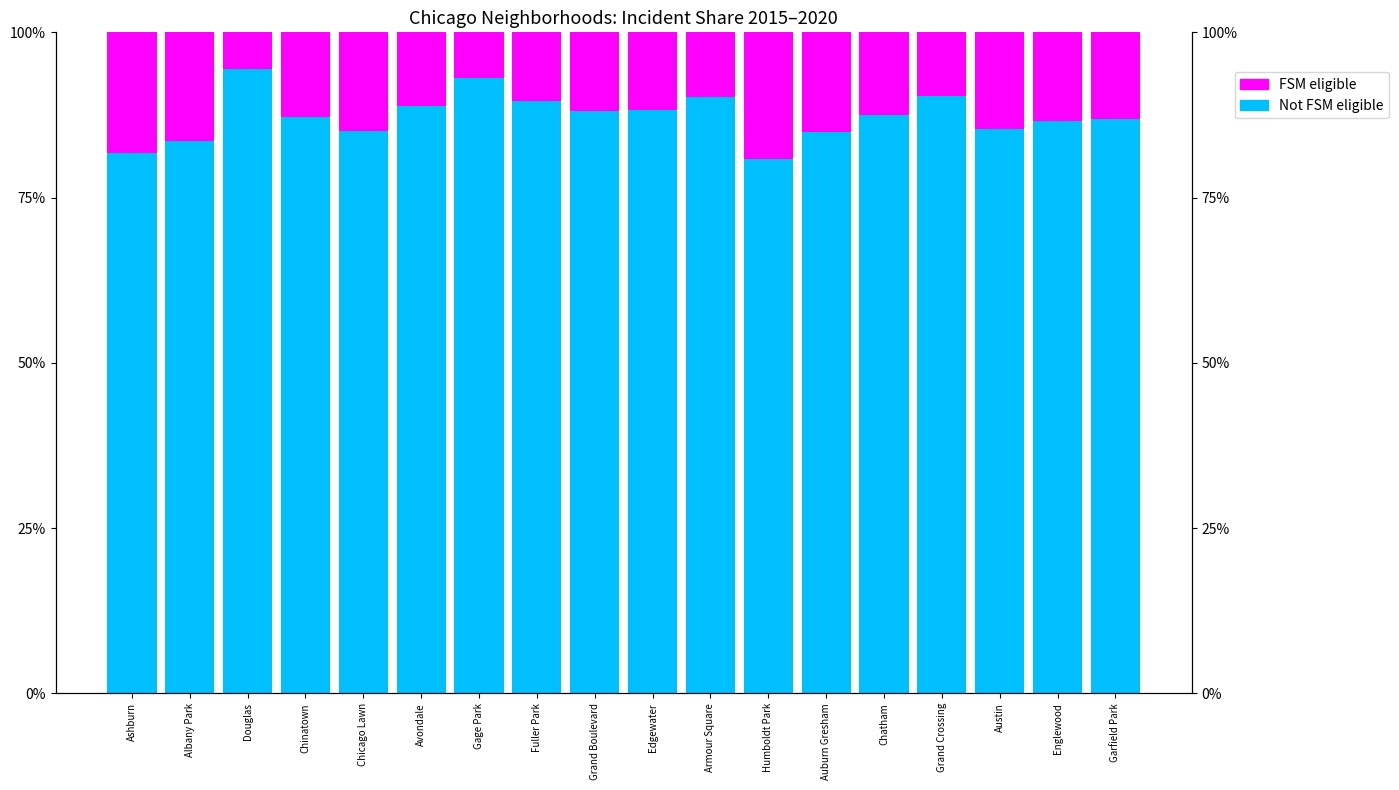

Reading left to right, list all the values displayed in this chart.

Not FSM eligible: Ashburn=81.8	Albany Park=83.6	Douglas=94.4	Chinatown=87.2	Chicago Lawn=85.1	Avondale=88.9	Gage Park=93.1	Fuller Park=89.6	Grand Boulevard=88.1	Edgewater=88.2	Armour Square=90.3	Humboldt Park=80.8	Auburn Gresham=84.9	Chatham=87.4	Grand Crossing=90.4	Austin=85.4	Englewood=86.6	Garfield Park=86.8
FSM eligible: Ashburn=18.2	Albany Park=16.4	Douglas=5.6	Chinatown=12.8	Chicago Lawn=14.9	Avondale=11.1	Gage Park=6.9	Fuller Park=10.4	Grand Boulevard=11.9	Edgewater=11.8	Armour Square=9.7	Humboldt Park=19.2	Auburn Gresham=15.1	Chatham=12.6	Grand Crossing=9.6	Austin=14.6	Englewood=13.4	Garfield Park=13.2